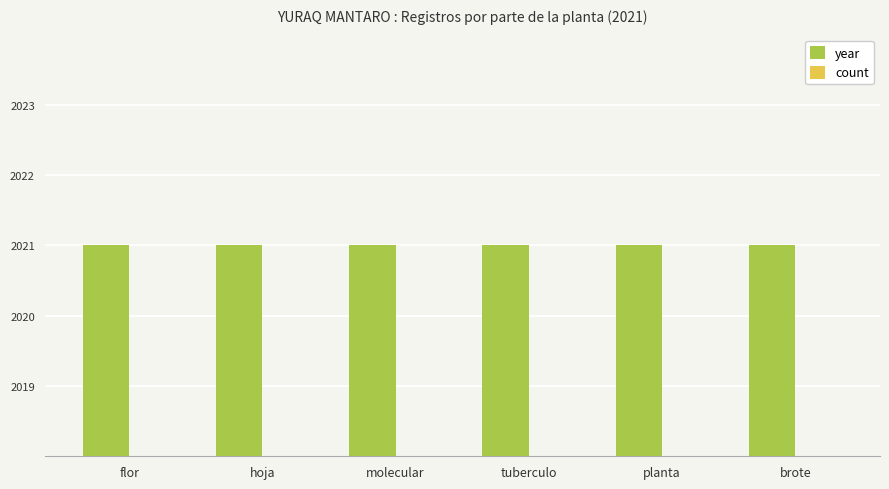

What is the sum of all year values?

12126